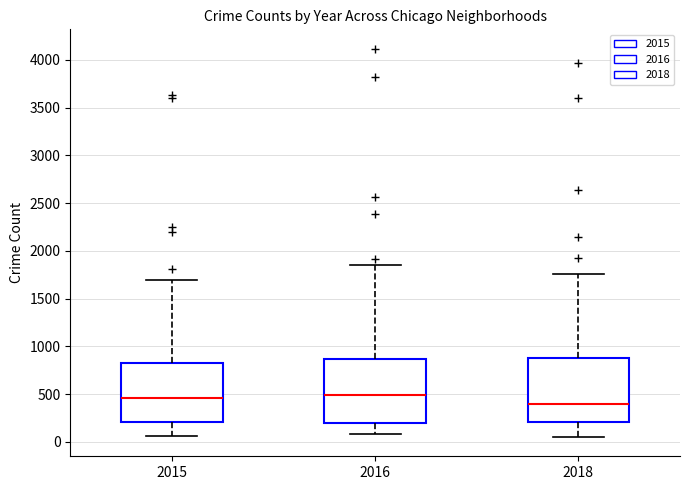

Where does the median line of the box at x = 2015 sit on the y-axis? The values are not printed on the chart, so give them approximately, as read against the axis.

450